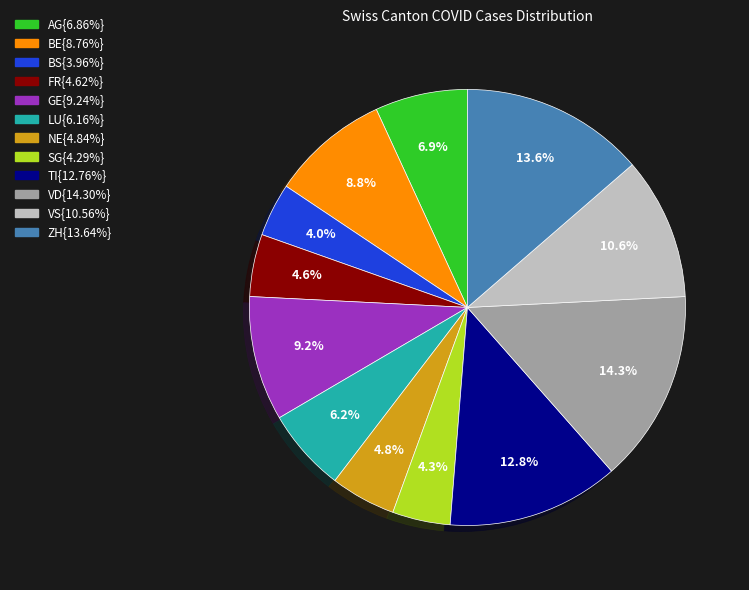

Is there any slice that represents more than half of the pie?

No